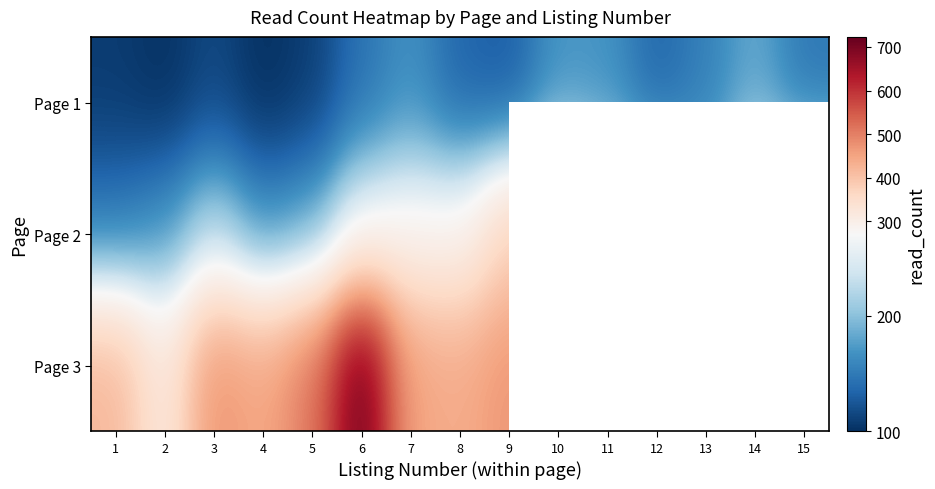

At 7, list the series in order from largest to smallest.

Page 3, Page 2, Page 1